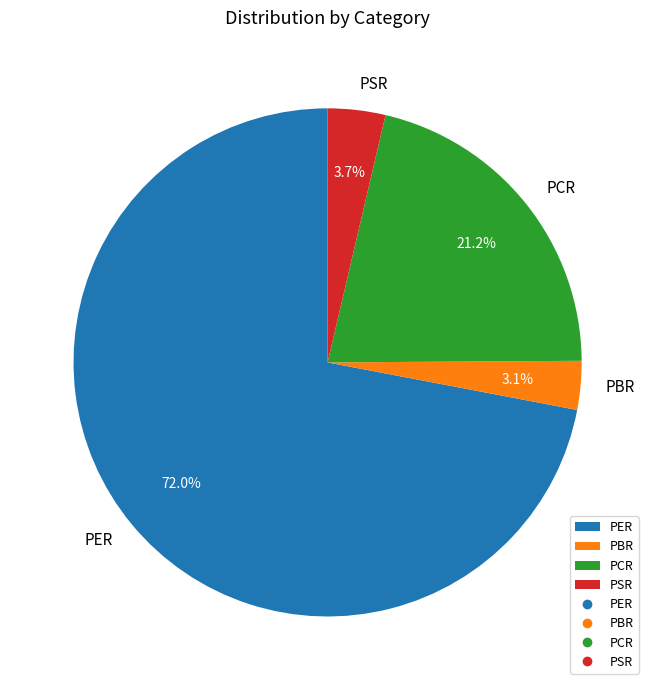

To the nearest percent, what portion does PCR represent?

21%